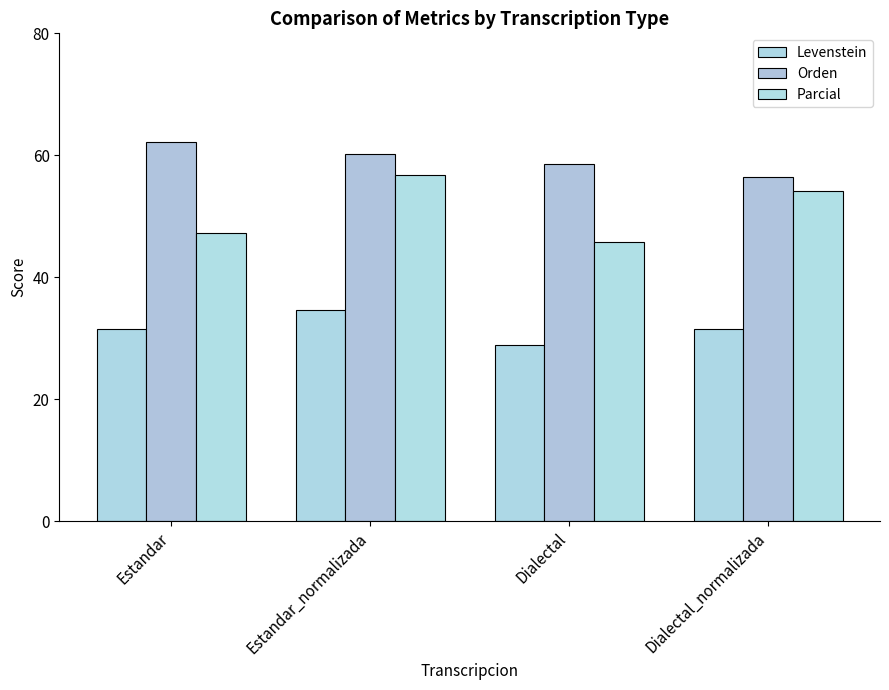

What is the average value of the Parcial series?

51.0